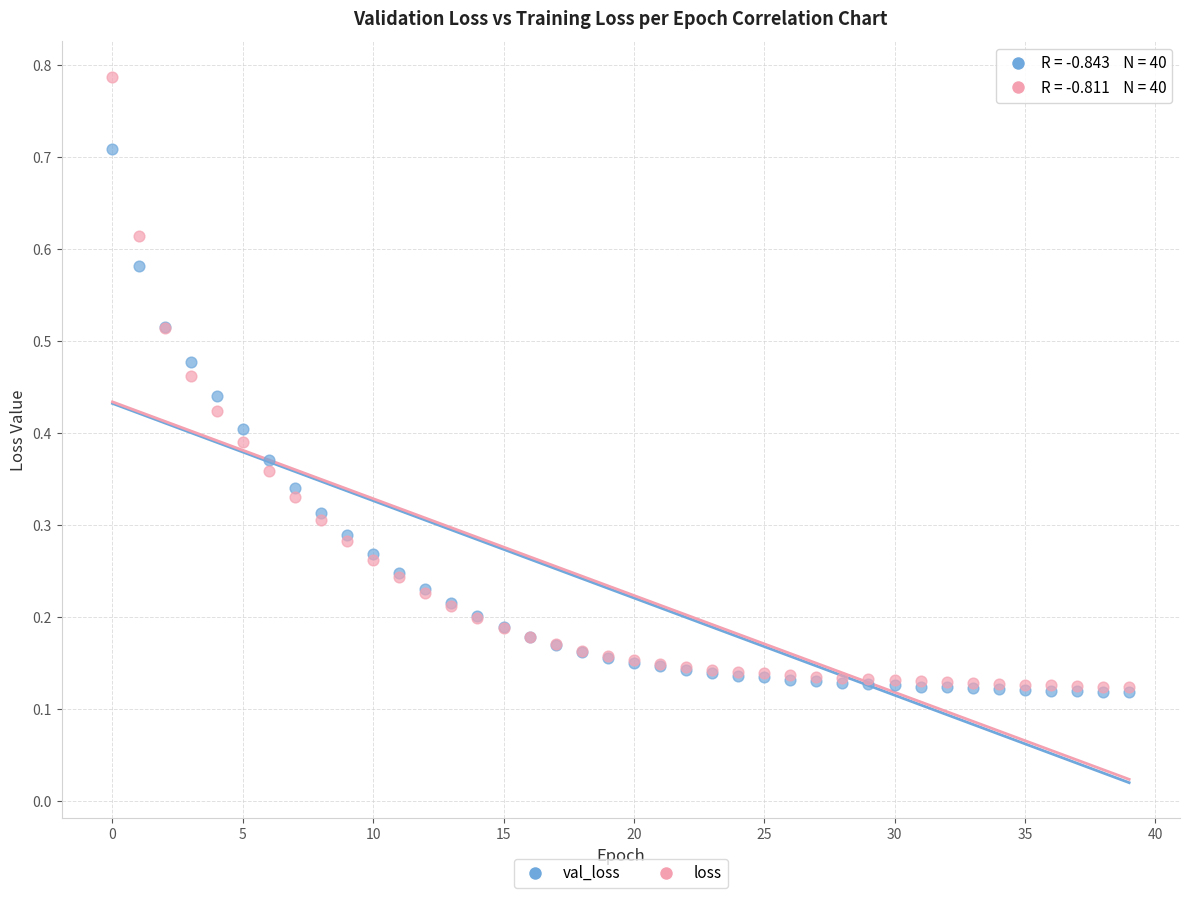

What are all the series names shown in the legend?

val_loss, loss